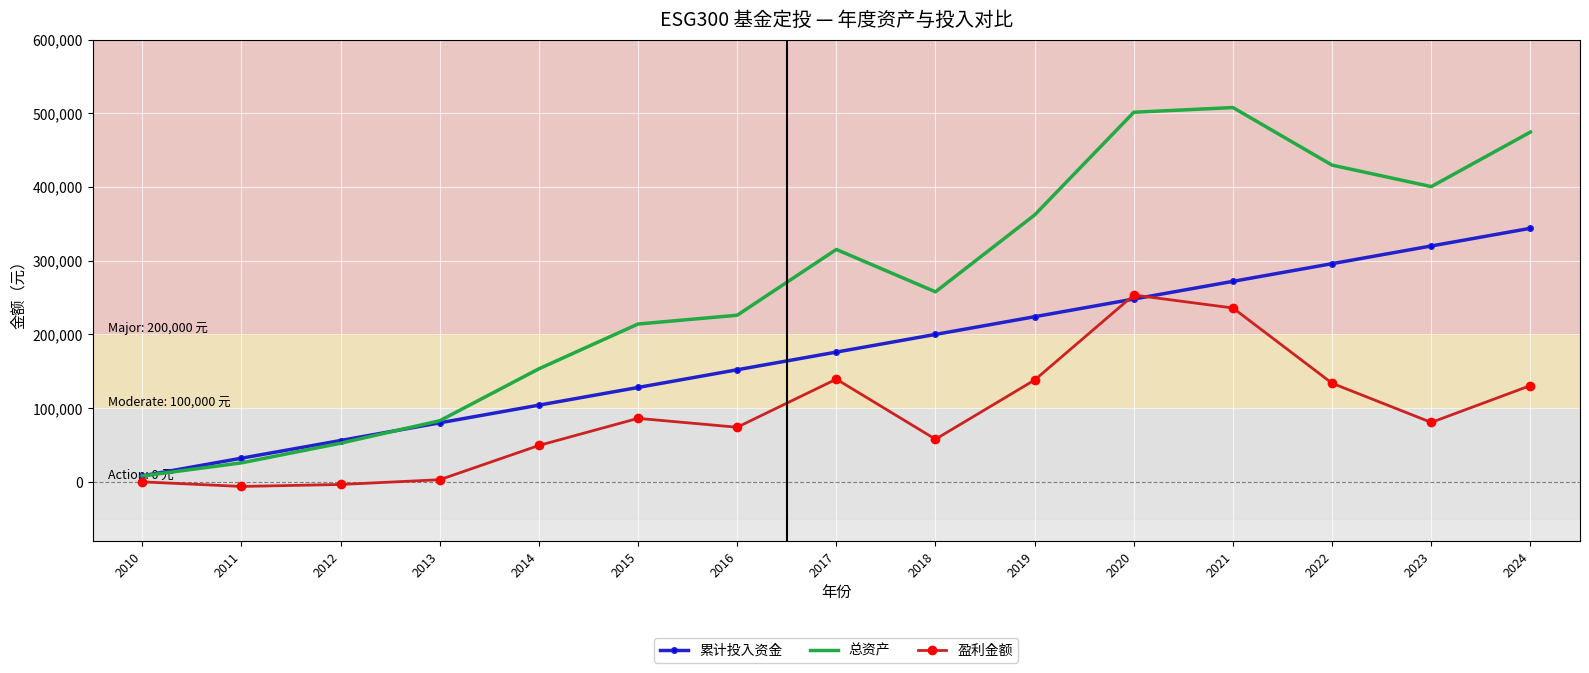

Is it true that 累计投入资金 equals 33737.7 at 2015?

False